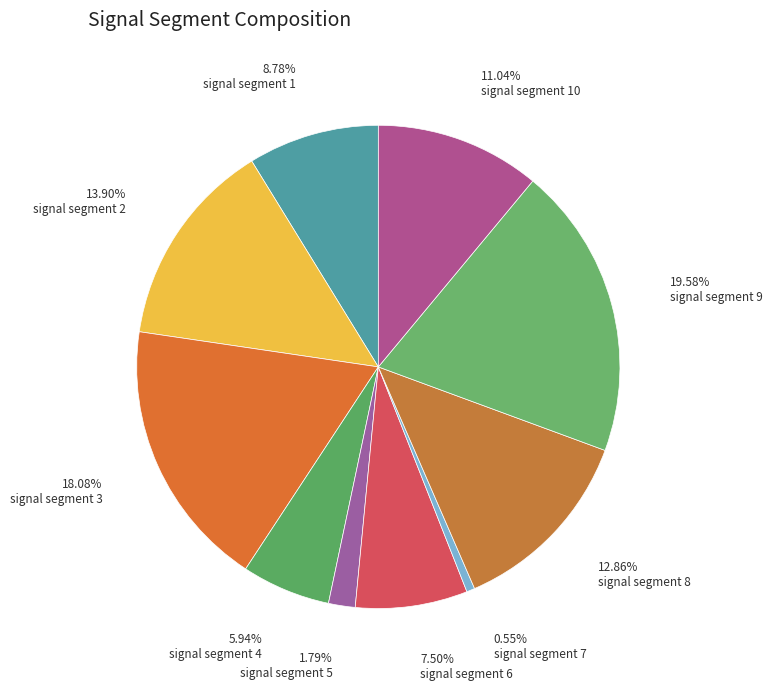

How many slices are in this pie chart?

10